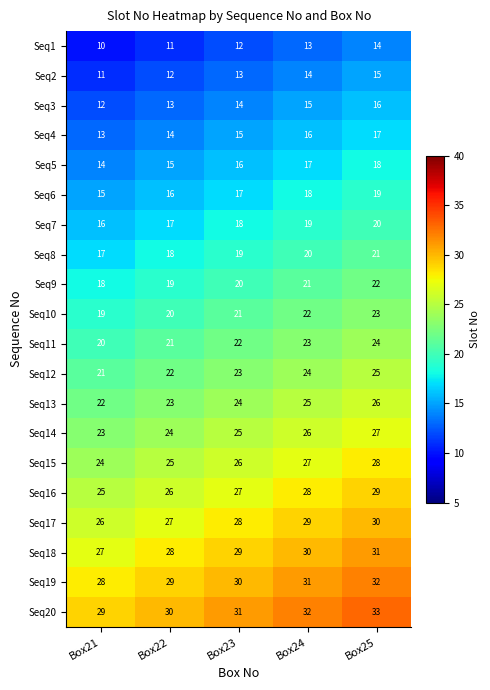

At Box25, list the series in order from largest to smallest.

Seq20, Seq19, Seq18, Seq17, Seq16, Seq15, Seq14, Seq13, Seq12, Seq11, Seq10, Seq9, Seq8, Seq7, Seq6, Seq5, Seq4, Seq3, Seq2, Seq1